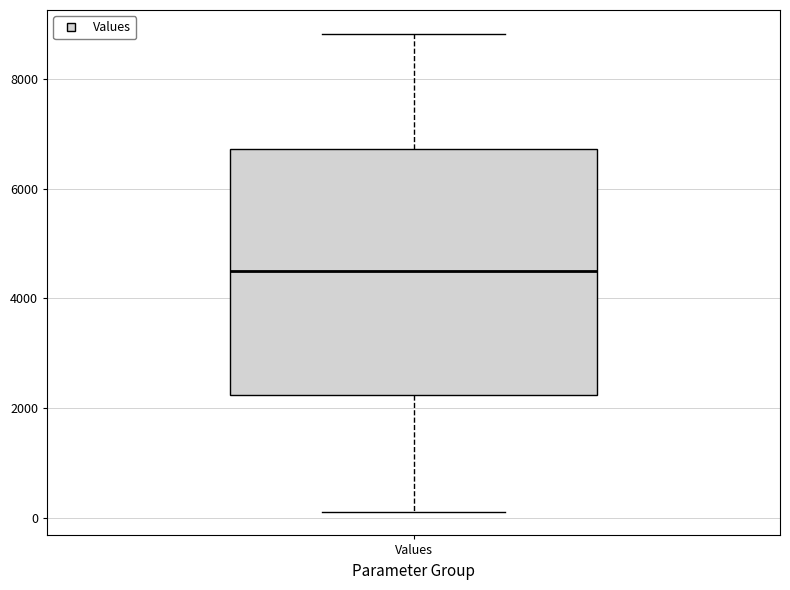

Transcribe this box plot: give where the median line is, the range the box spans, and where the two whiskers end, as read against the y-axis. The values are not printed on the chart, so give them approximately, as read against the axis.

median 4400, box 2200 to 6800, whiskers 200 to 8800